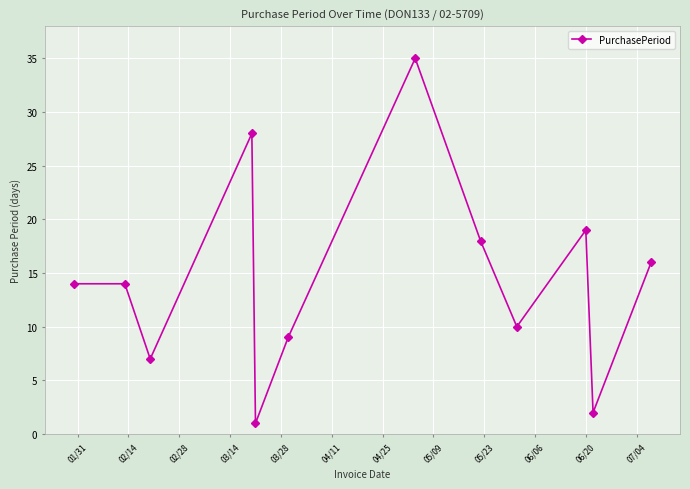

What is the greatest value displayed?

35